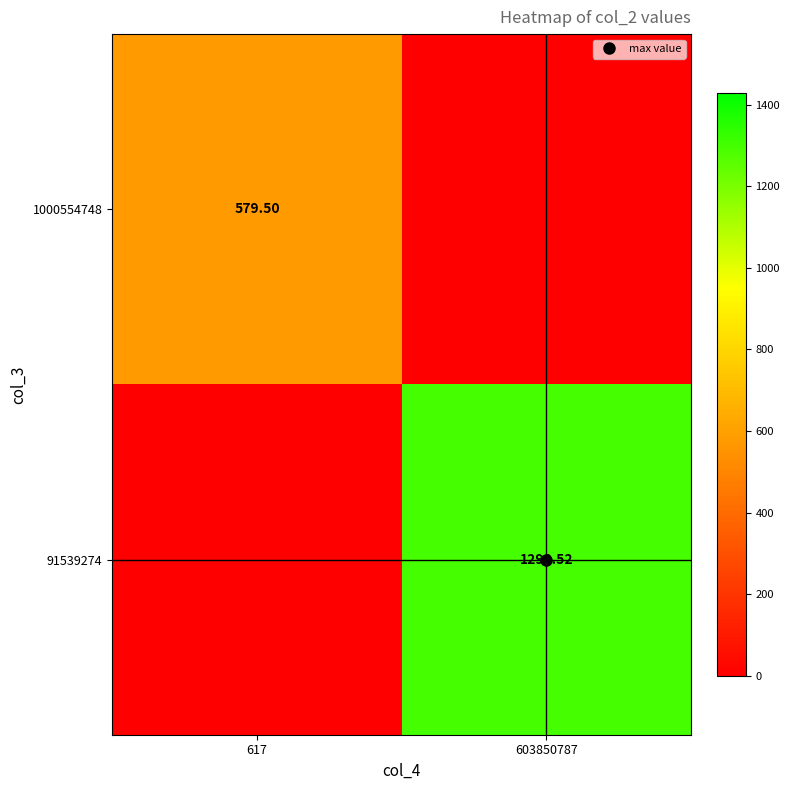

Rank the series by their maximum value, from lowest to highest.

1000554748, 91539274